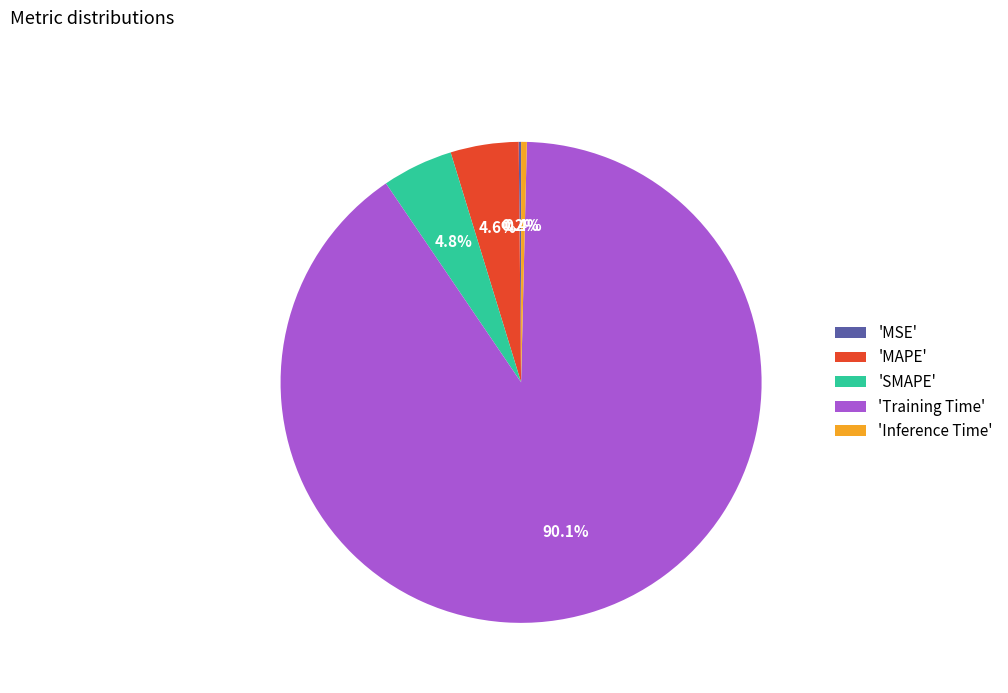

Which slice represents more than half of the pie?

'Training Time'